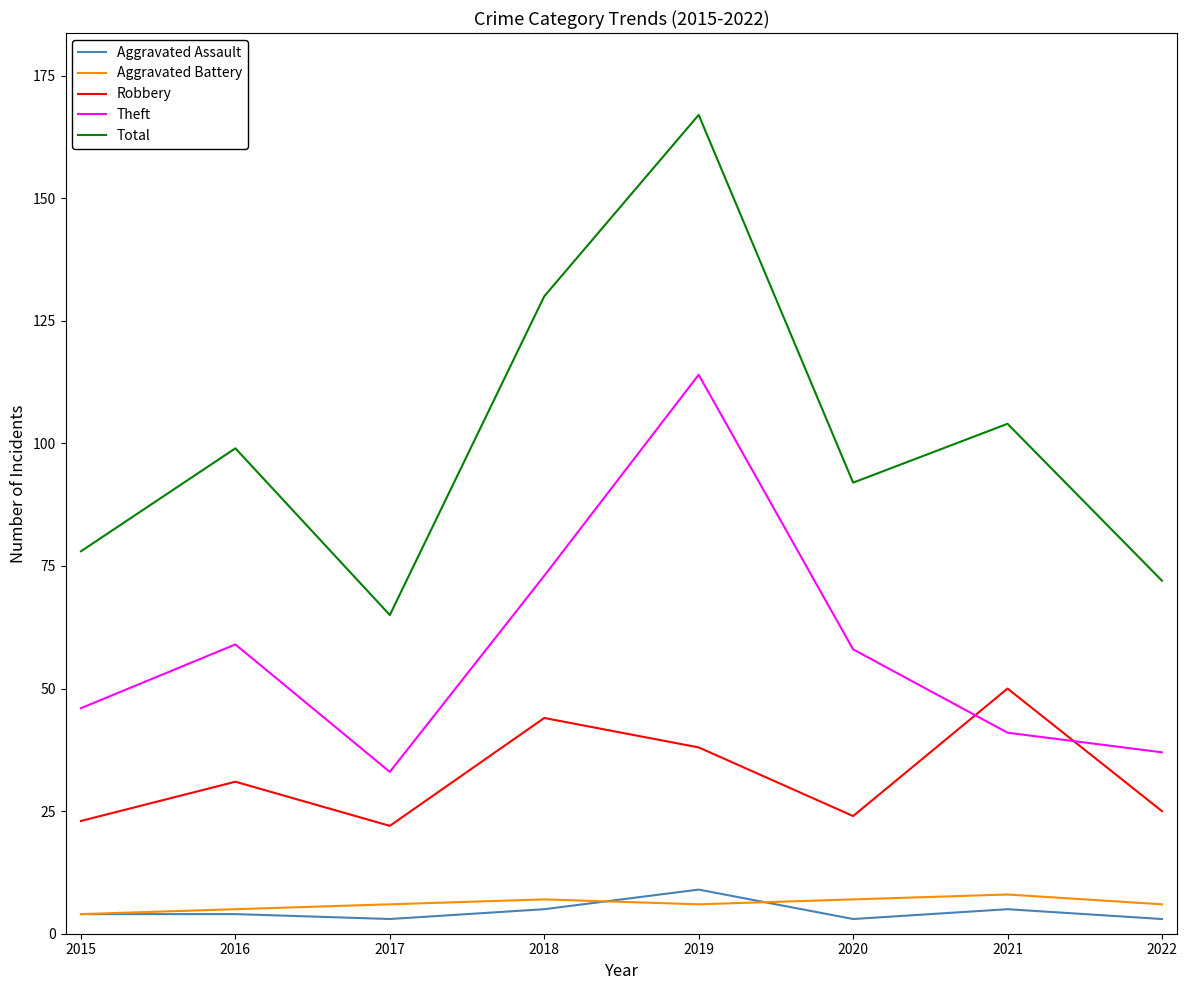

Is the value of Total at 2021 greater than the value of Aggravated Battery at 2019?

Yes